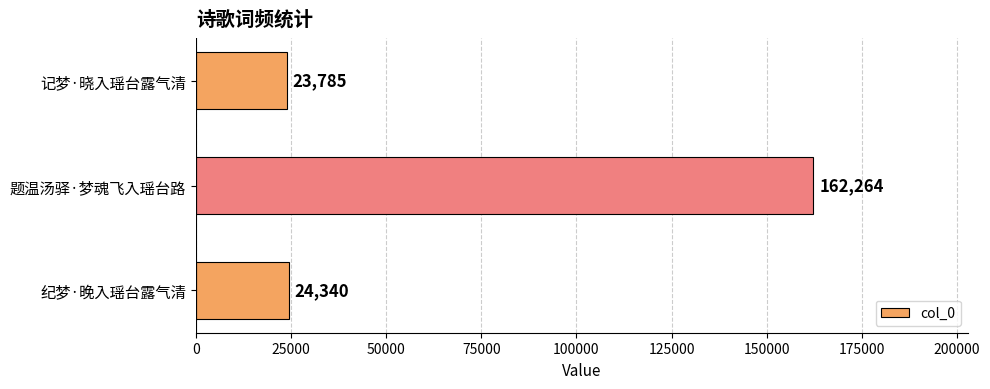

Which label corresponds to the largest value in the chart?

题温汤驿·梦魂飞入瑶台路